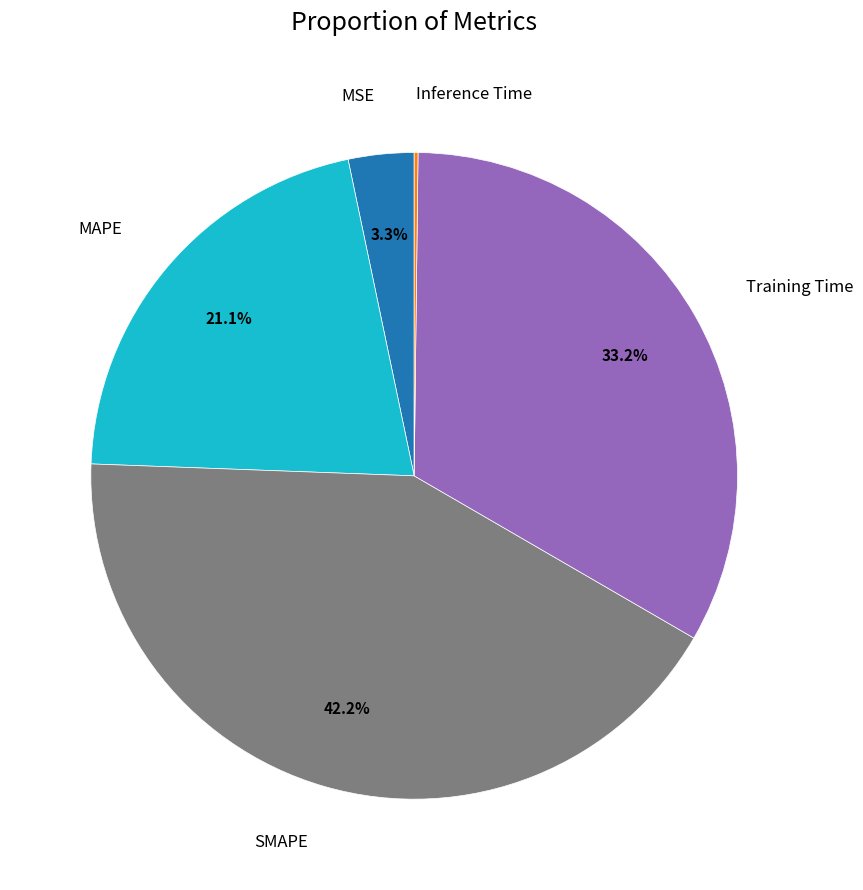

To the nearest percent, what percentage of the pie is SMAPE?

42%